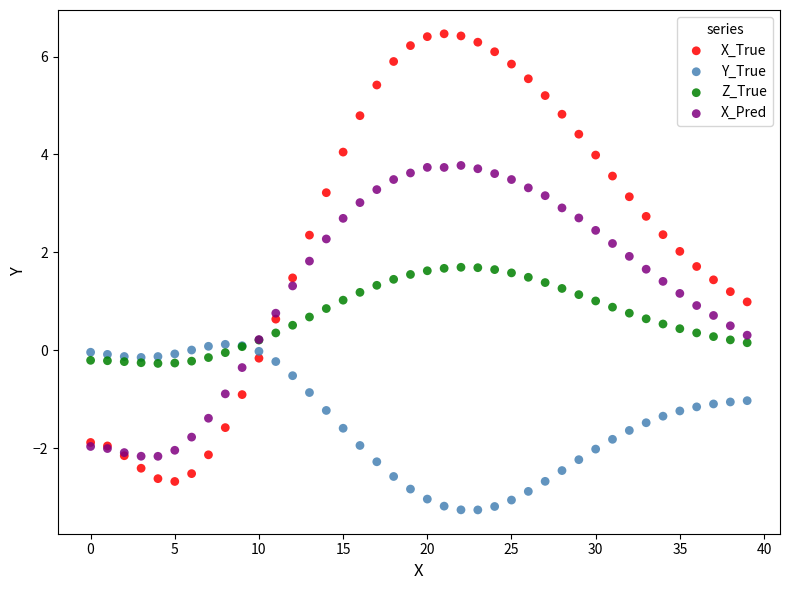

Which series has the widest spread of Y values?

X_True